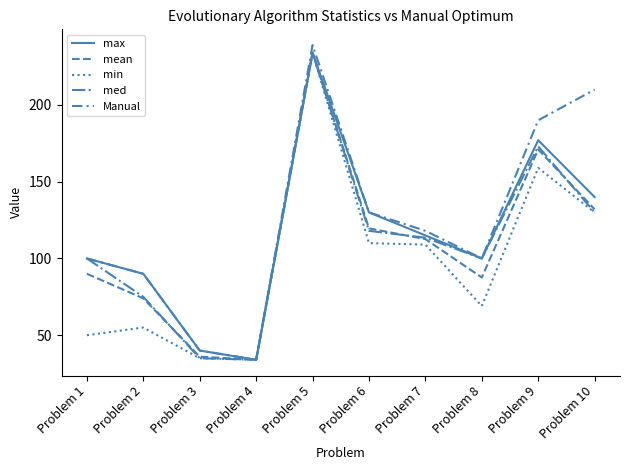

What is the value of the mean point at the 6th from the left?

119.6